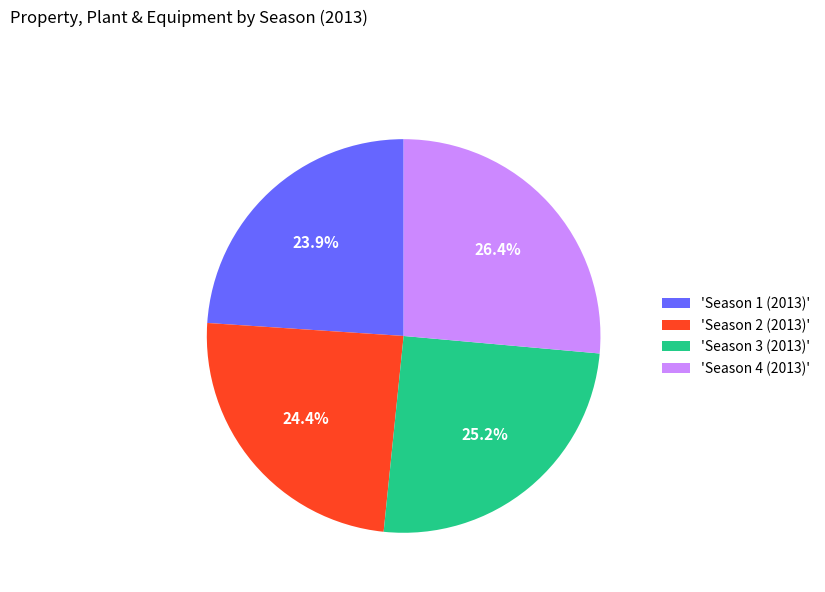

Approximately how many times larger is the value at 'Season 4 (2013)' compared to 'Season 3 (2013)'?

1.0